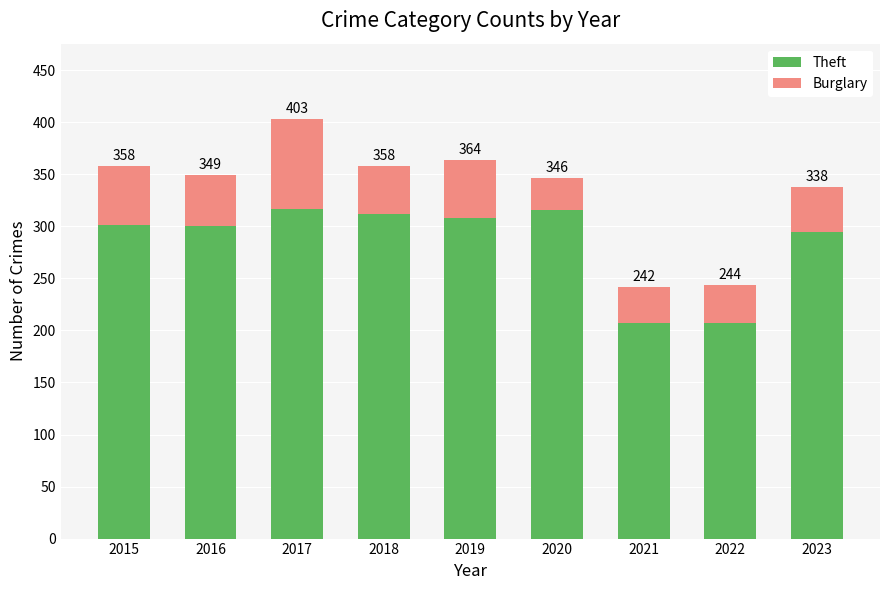

What is the total value across all series at 2023?

338